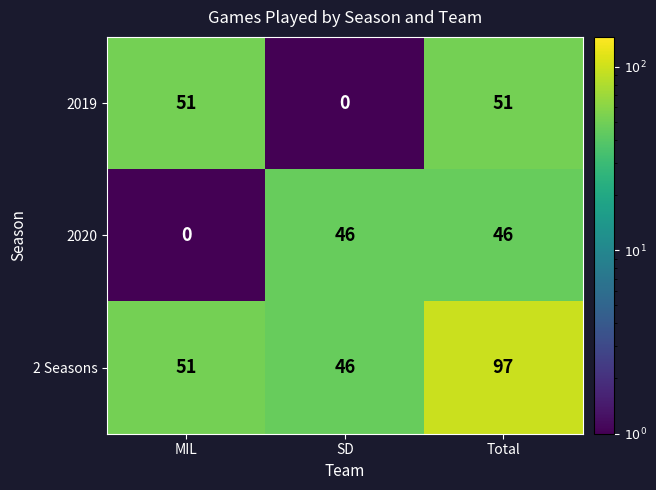

Which series has the largest total across all categories?

2 Seasons